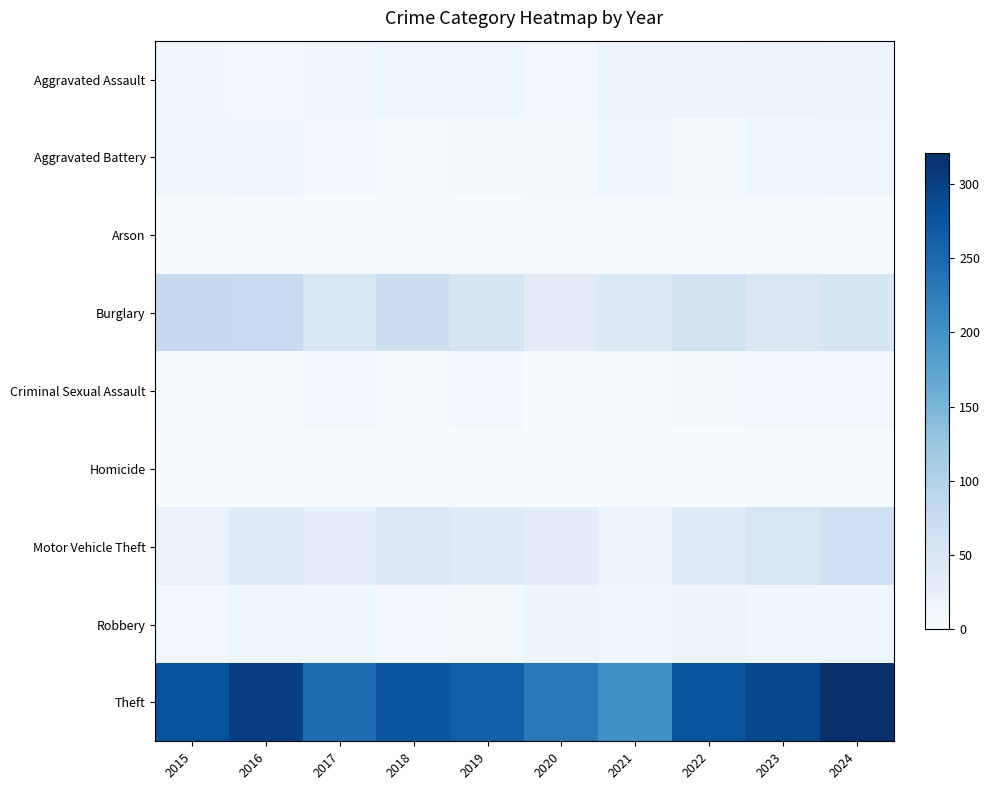

At 2020, list the series in order from smallest to largest.

Criminal Sexual Assault, Homicide, Arson, Aggravated Battery, Aggravated Assault, Robbery, Motor Vehicle Theft, Burglary, Theft